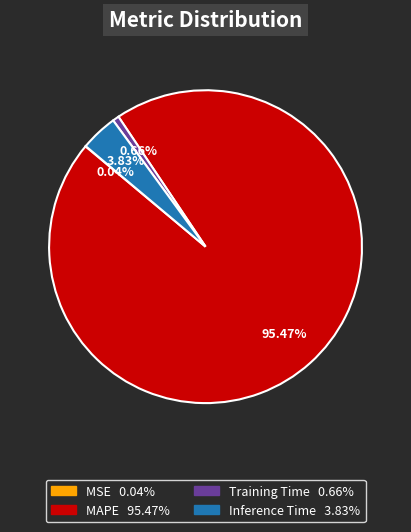

Which slice is the largest?

MAPE